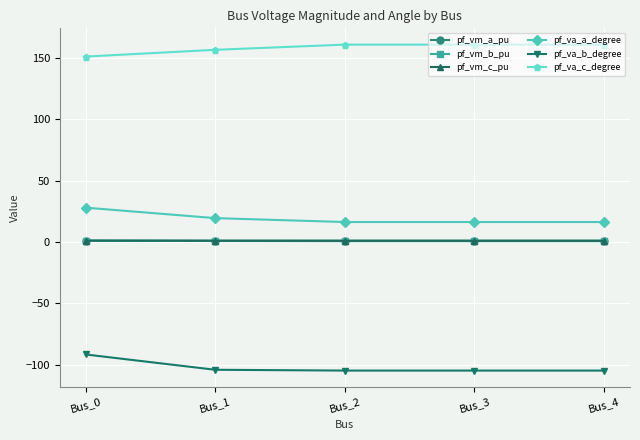

How many lines are shown in the chart?

6